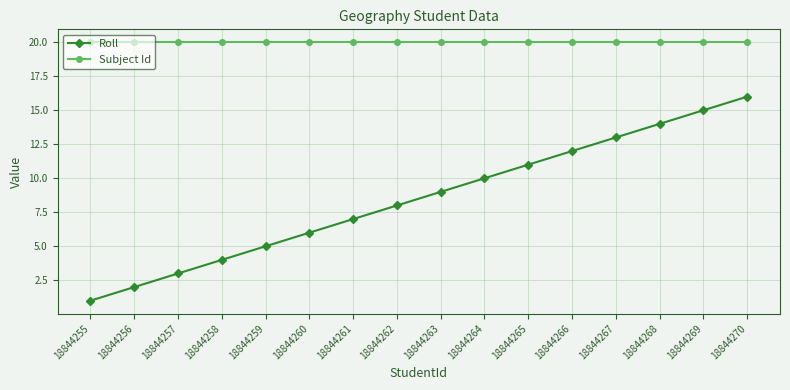

Rank the series at 18844258 from lowest to highest value.

Roll, Subject Id